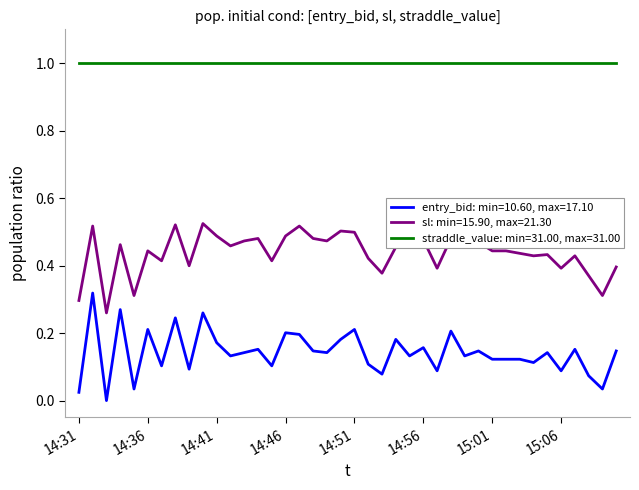

Rank the series by their maximum value, from highest to lowest.

straddle_value: min=31.00, max=31.00, sl: min=15.90, max=21.30, entry_bid: min=10.60, max=17.10